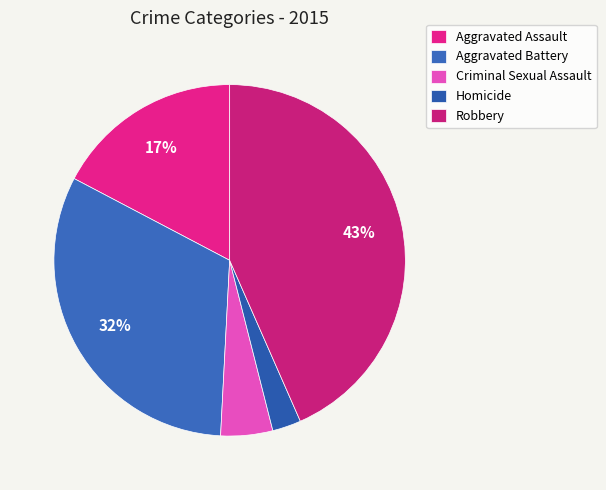

To the nearest percent, what is the average slice percentage?

20%